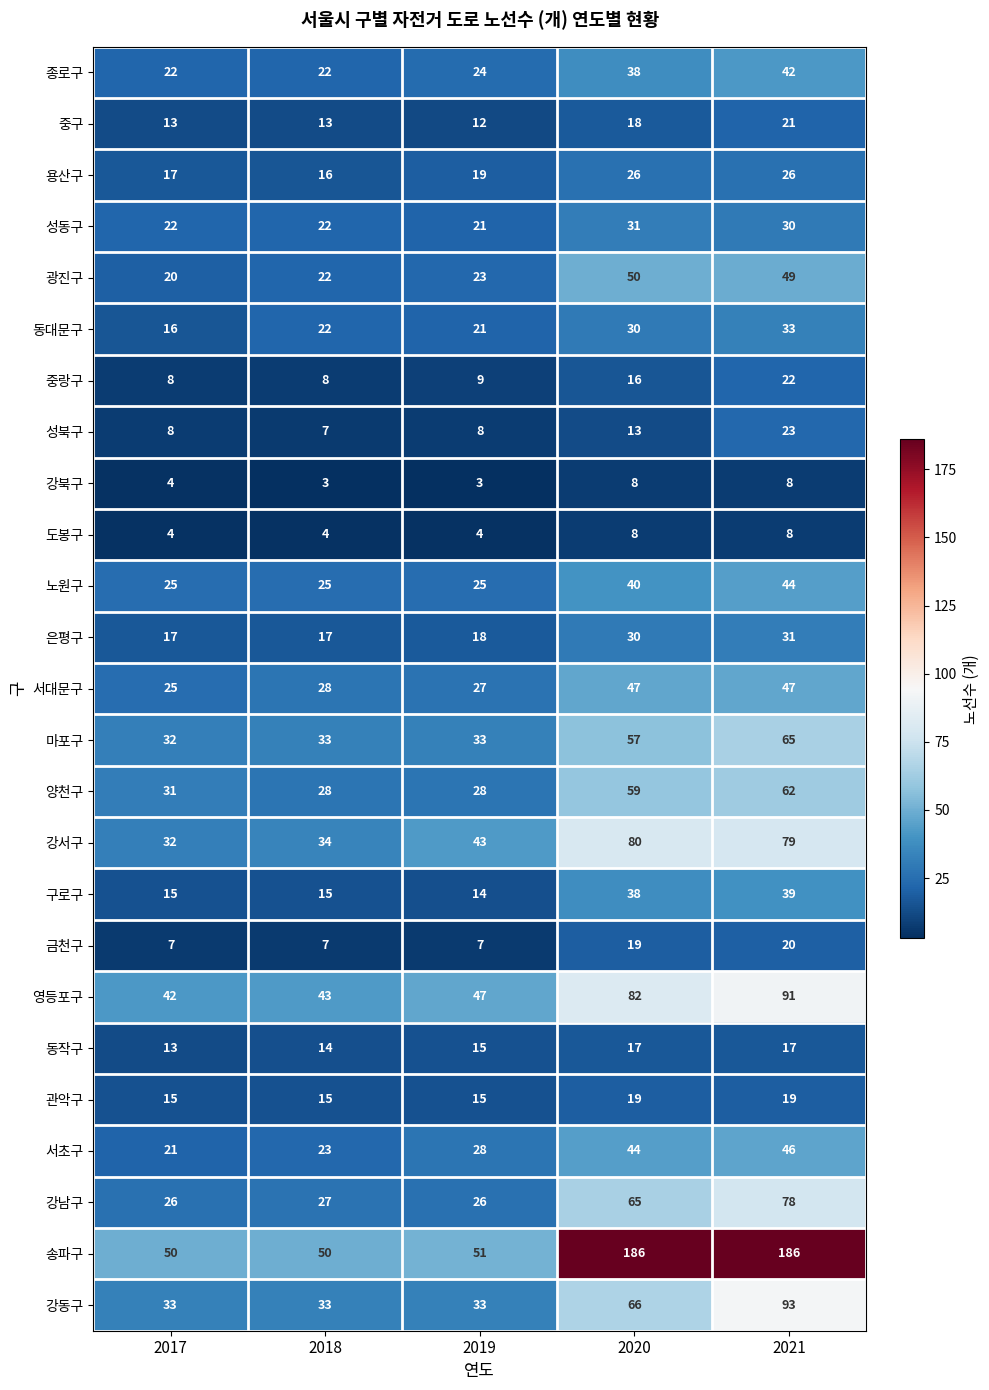

Where is 노원구 nearest to the value 34?

2020